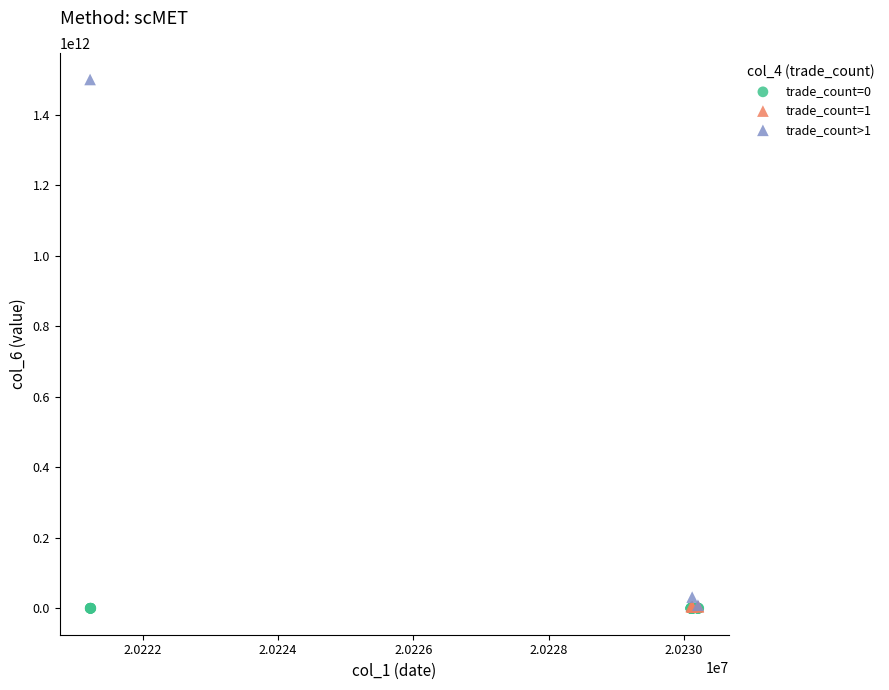

What are all the series names shown in the legend?

trade_count=0, trade_count=1, trade_count>1